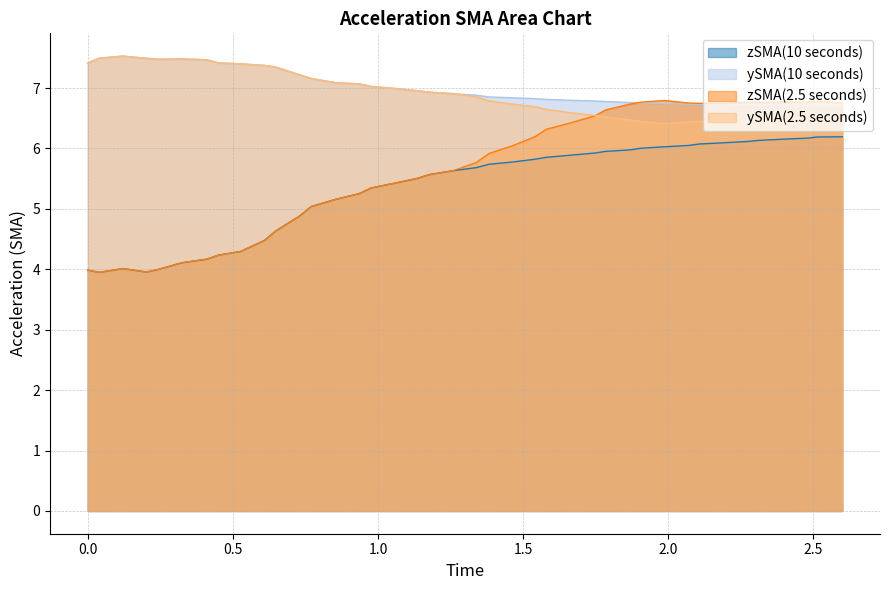

Which series has the largest range (max minus min)?

zSMA(2.5 seconds)